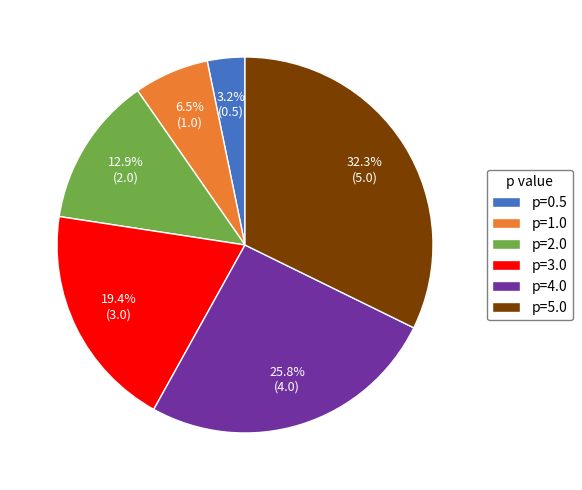

The p=0.5 slice represents 3% of the pie. True or false?

True